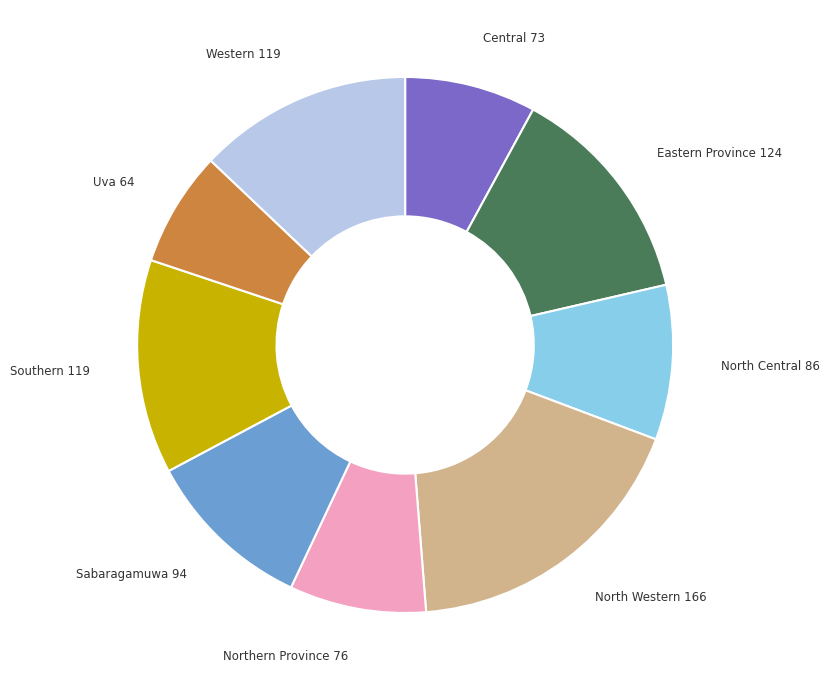

How many segments does this pie chart have?

9